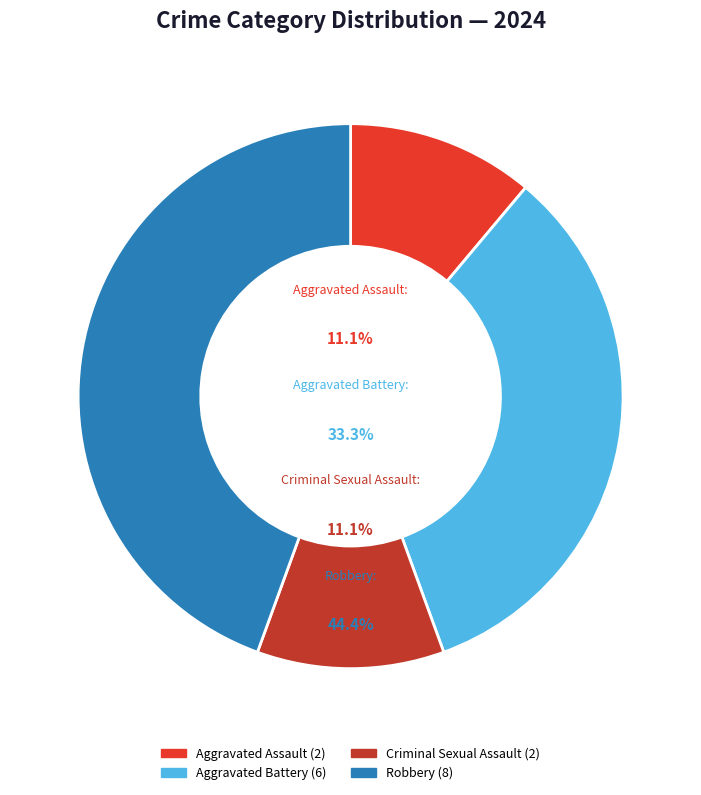

Which category has the biggest portion of the pie?

Robbery